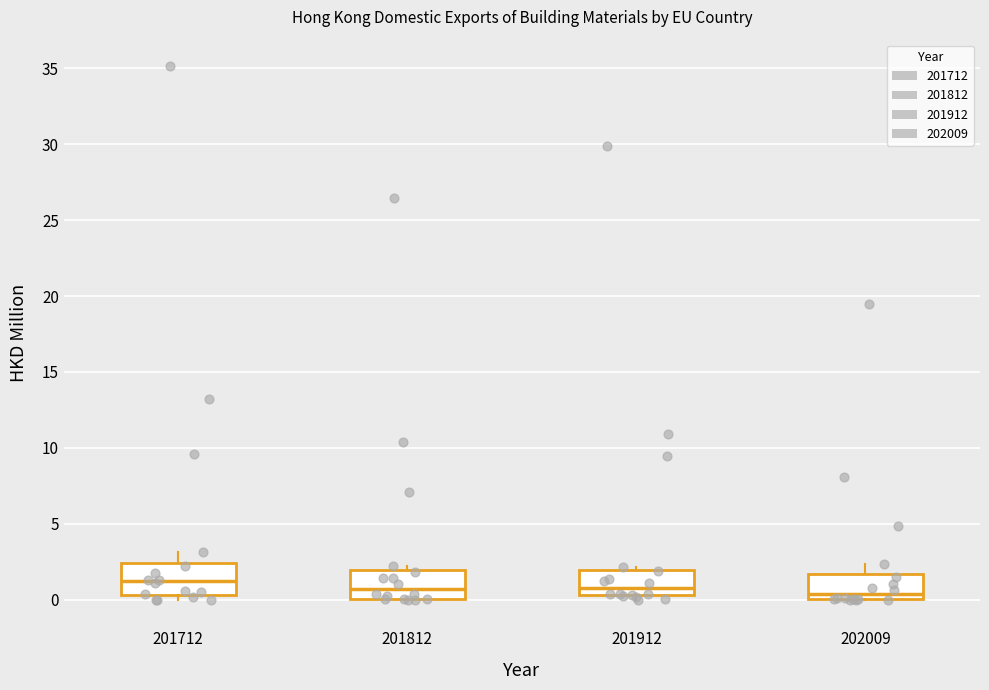

Reading left to right, read every box against the y-axis: the position of its median line, the range the box covers, and the ends of its whiskers. The values are not printed on the chart, so give them approximately, as read against the axis.

201712: median 1.0, box 0.5 to 2.5, whiskers 0.0 to 3.0
201812: median 0.5, box 0.0 to 2.0, whiskers 0.0 to 2.0 (just above the box's upper edge)
201912: median 0.5 (just above the box's lower edge), box 0.5 to 2.0, whiskers 0.0 to 2.0 (just above the box's upper edge)
202009: median 0.5, box 0.0 to 1.5, whiskers 0.0 to 2.5